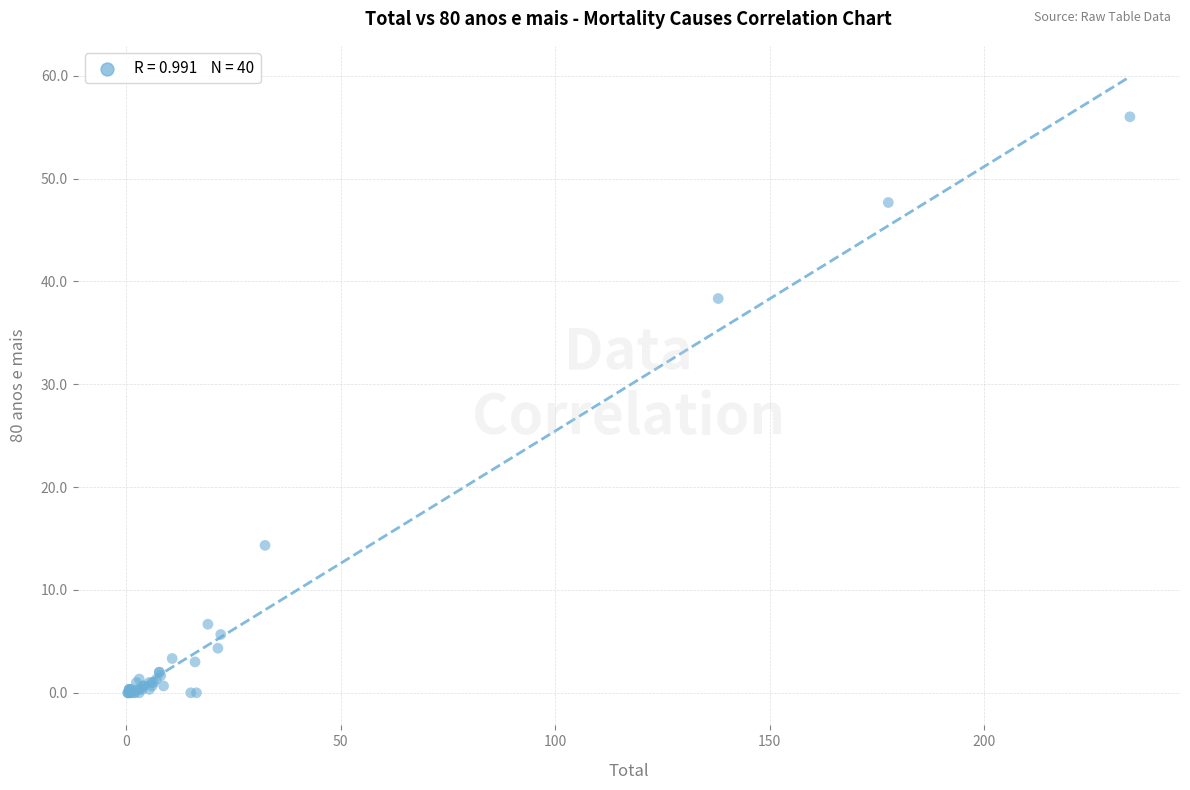

What Y value in the scatter plot is closest to 28?

38.3